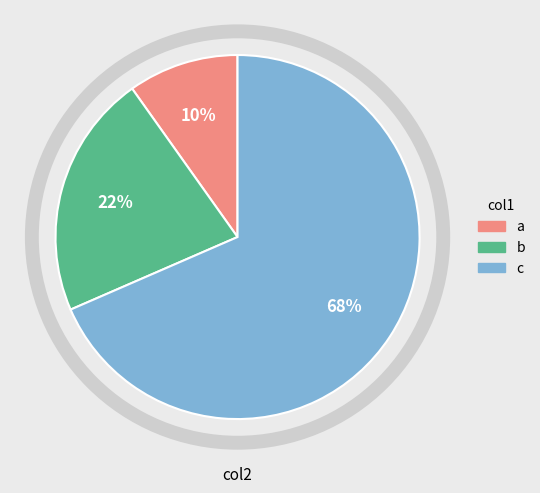

Count the number of slices in the pie.

3